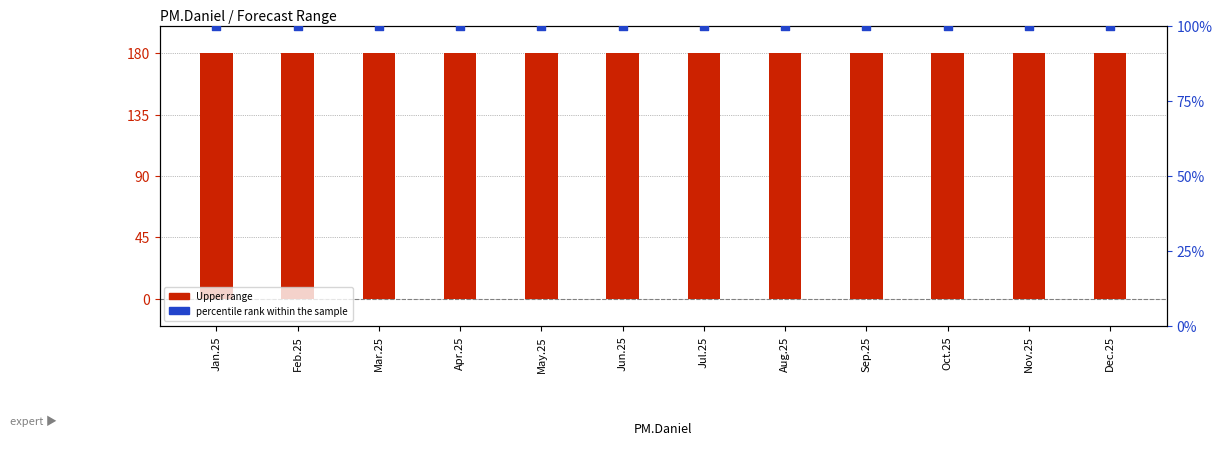

What are all the series names shown in the legend?

Upper range, percentile rank within the sample